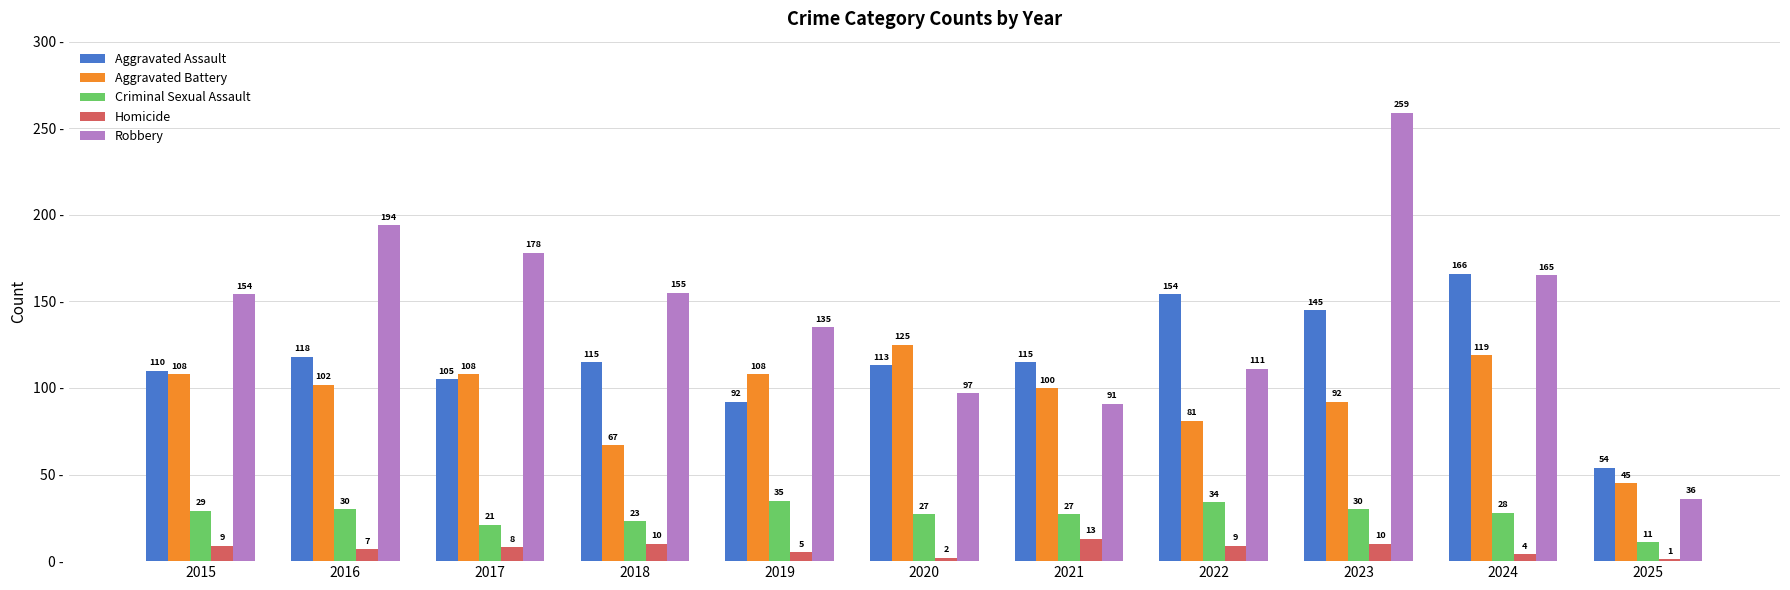

Reading left to right, list all the values displayed in this chart.

Aggravated Assault: 110	118	105	115	92	113	115	154	145	166	54
Aggravated Battery: 108	102	108	67	108	125	100	81	92	119	45
Criminal Sexual Assault: 29	30	21	23	35	27	27	34	30	28	11
Homicide: 9	7	8	10	5	2	13	9	10	4	1
Robbery: 154	194	178	155	135	97	91	111	259	165	36